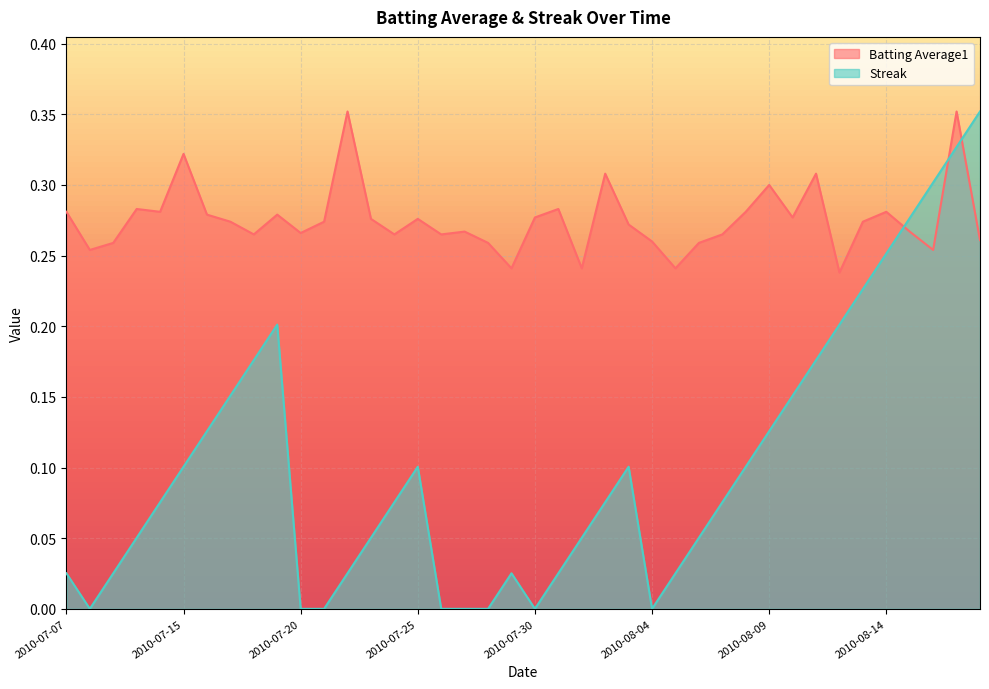

Rank the series by their average value, from lowest to highest.

Streak, Batting Average1